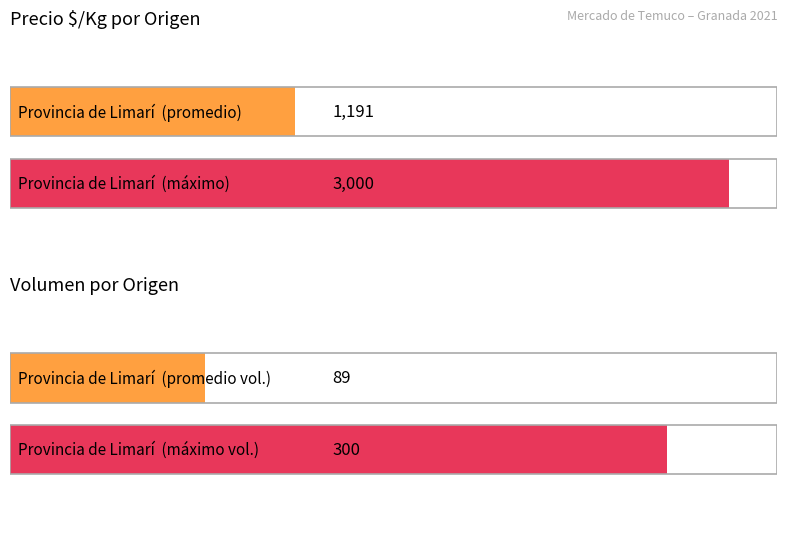

Where does the Precio $/Kg series first go above 1000?

Provincia de Limarí